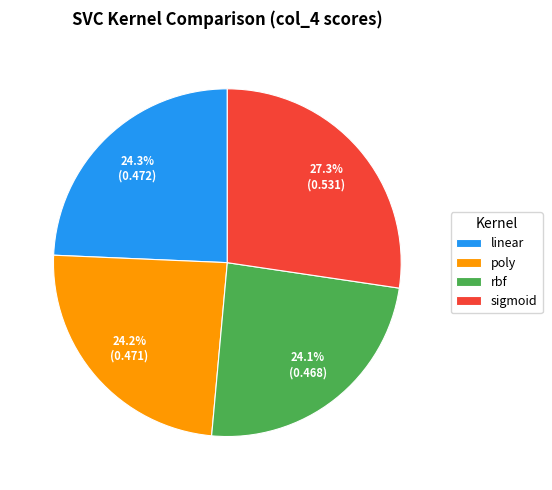

Which slice is the largest?

sigmoid